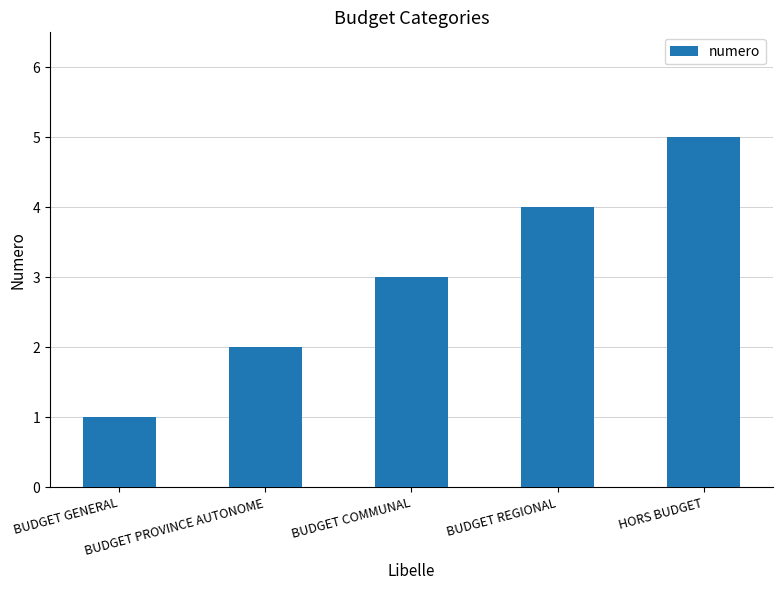

Does the chart contain stacked bars?

No